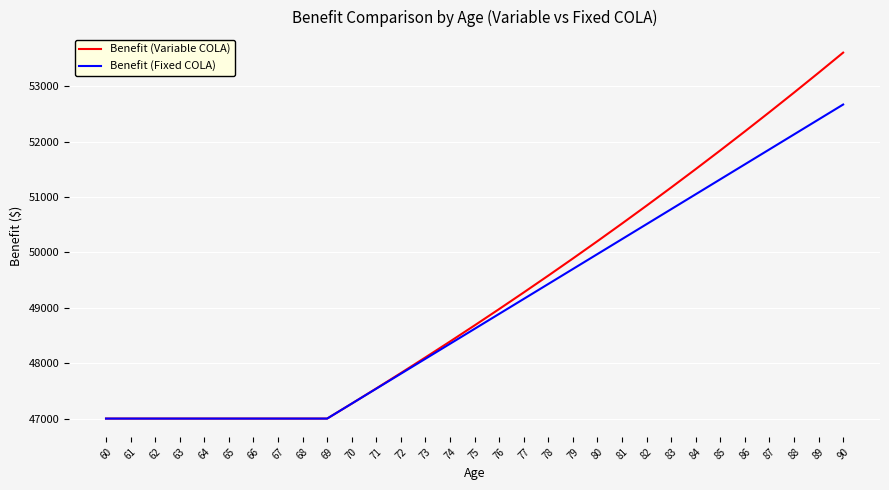

What is the approximate value of Benefit (Variable COLA) at 69?

47000.0